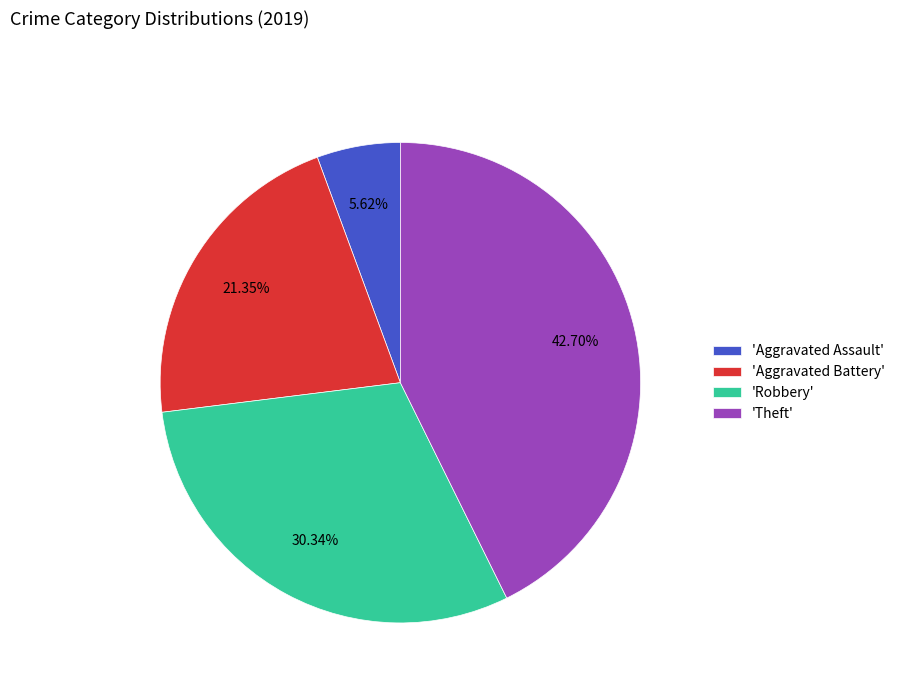

Is there any slice that represents more than half of the pie?

No